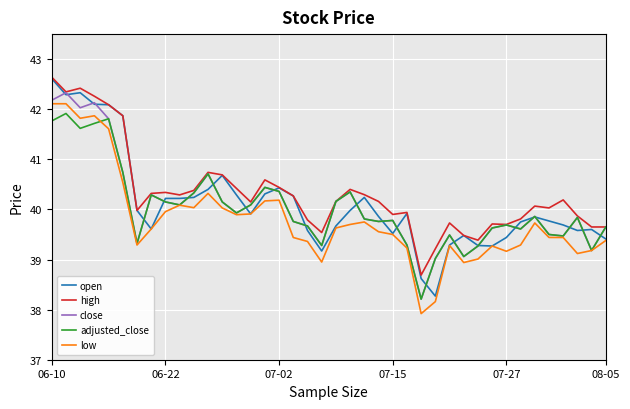

How many distinct data groups are displayed?

5